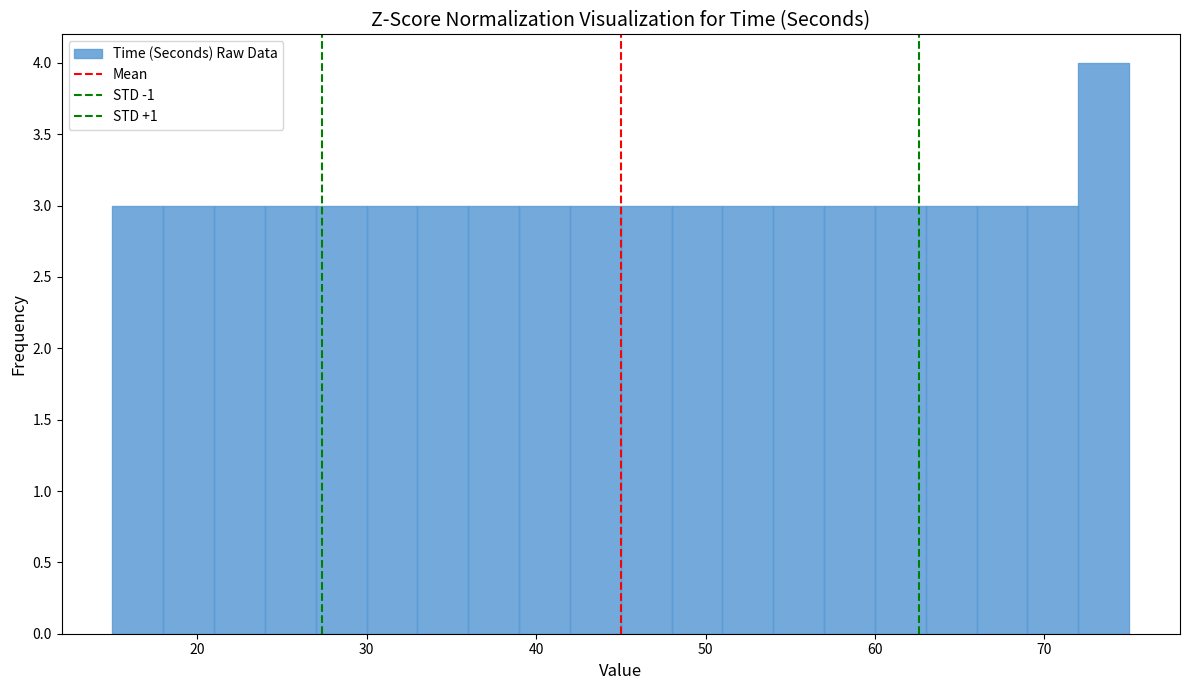

Read against the x-axis, roughly where is the centre of the tallest bar?

74